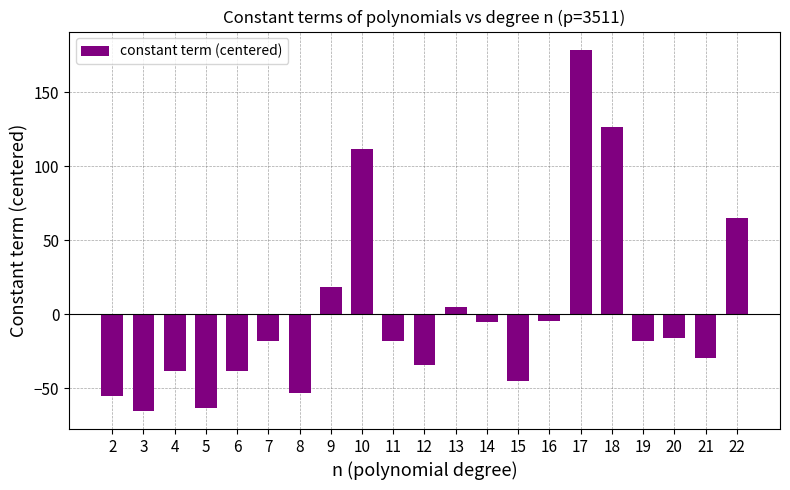

Is it true that the value at 21 is -29.4?

True